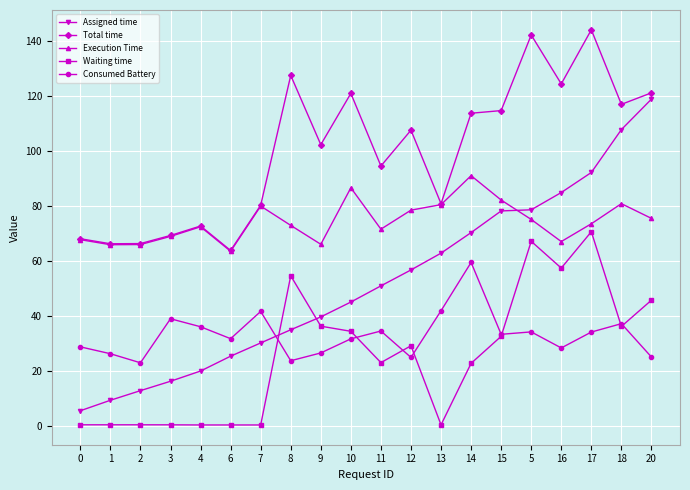

List the series in order of their peak value, highest first.

Total time, Assigned time, Execution Time, Waiting time, Consumed Battery